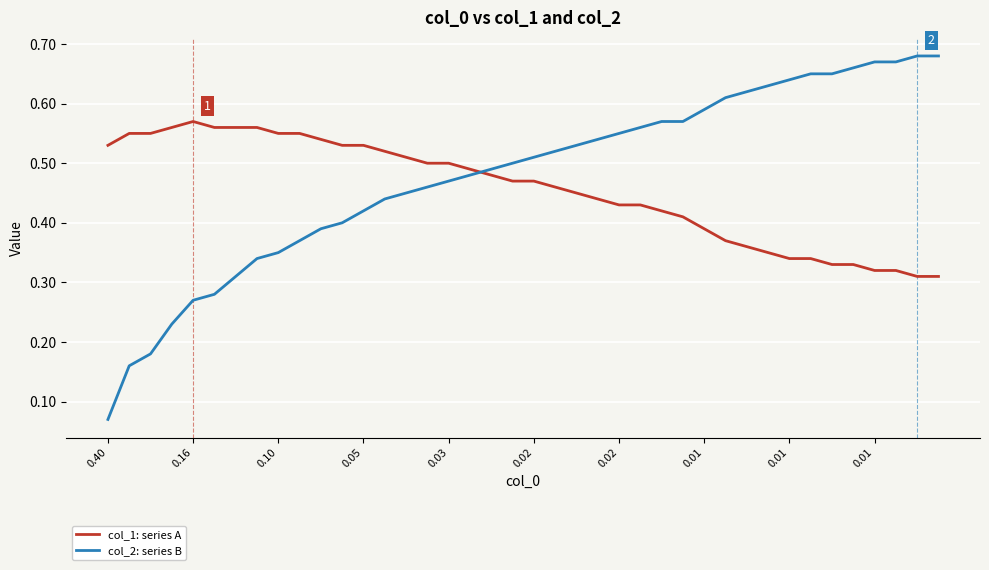

True or false: col_2: series B and col_1: series A intersect in this chart.

True